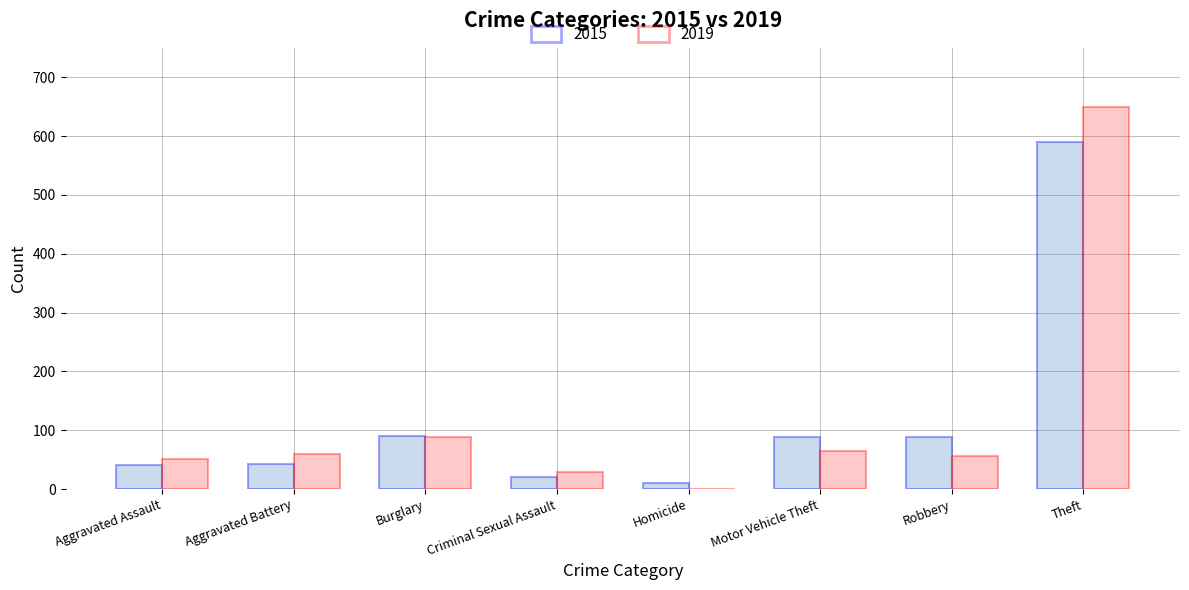

How many groups of bars are there?

8